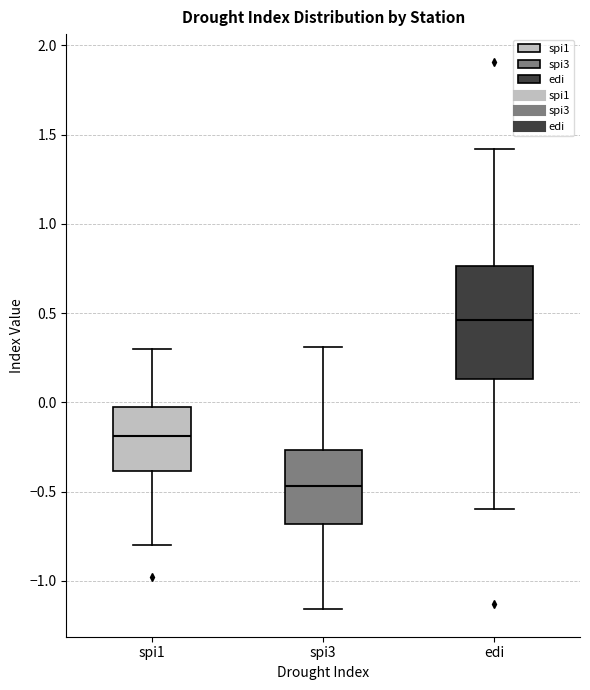

Where does the upper whisker of the box for edi end on the y-axis? The values are not printed on the chart, so give them approximately, as read against the axis.

1.40